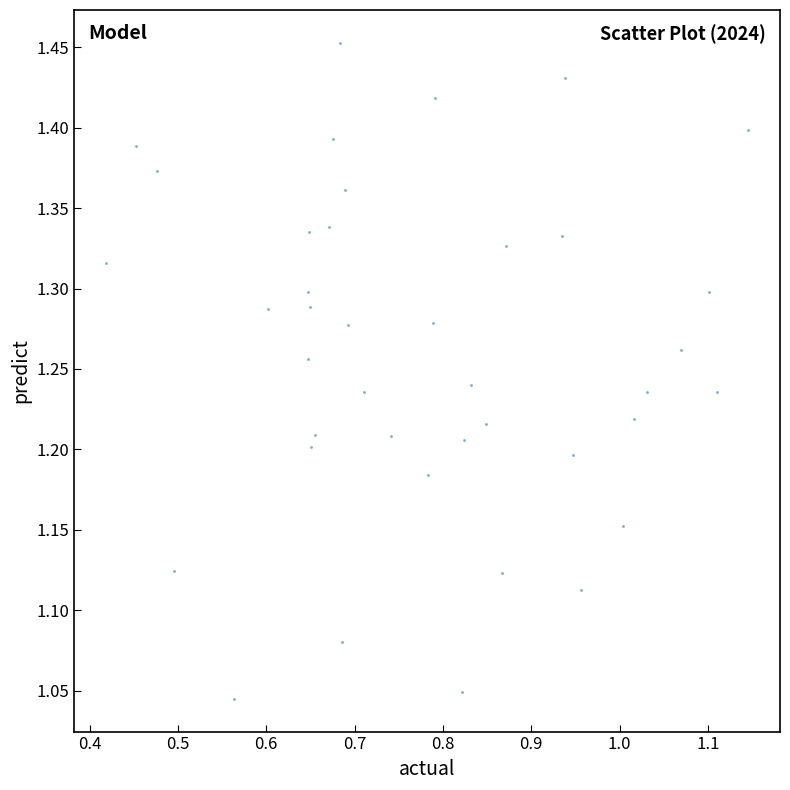

What is the range of Y values (max minus min)?

0.4